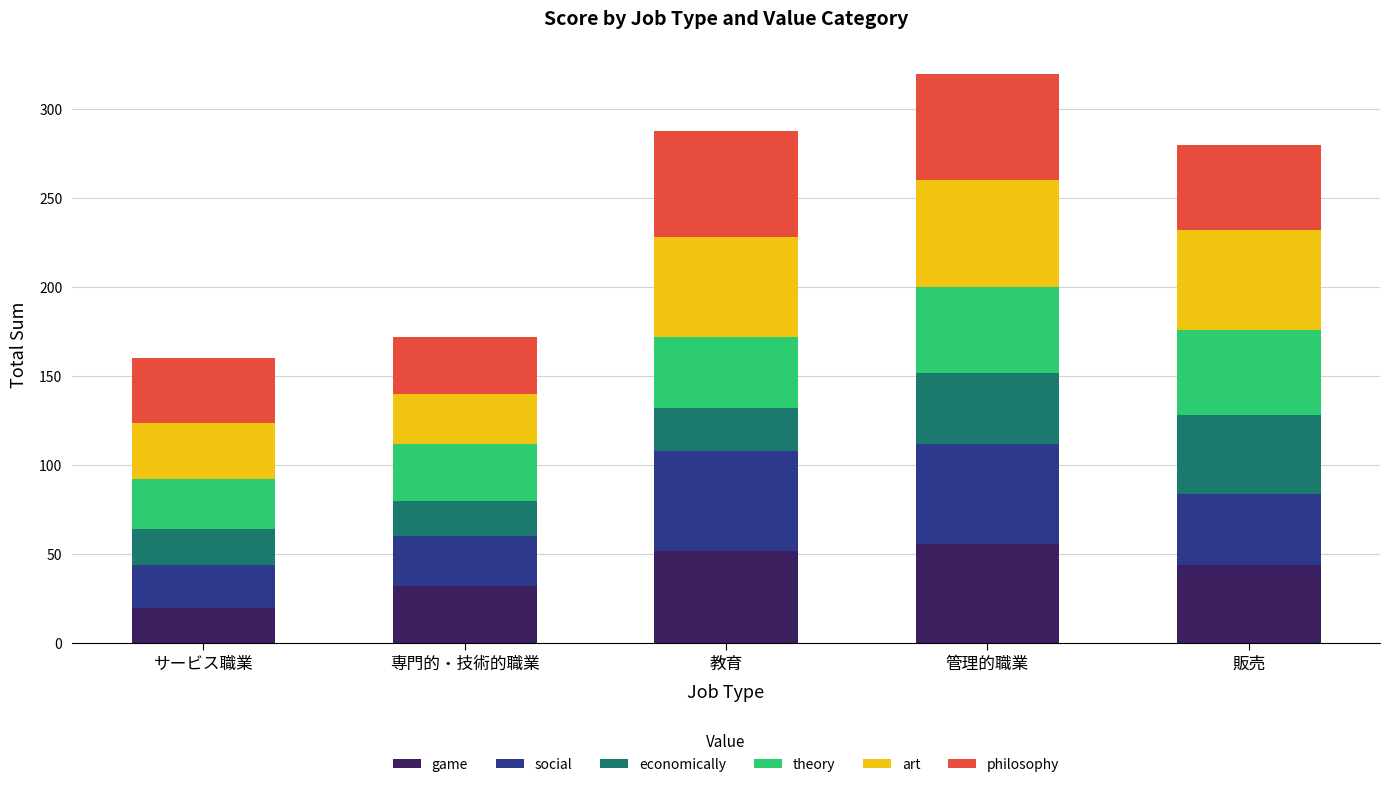

What is the total value across all series at 販売?

280